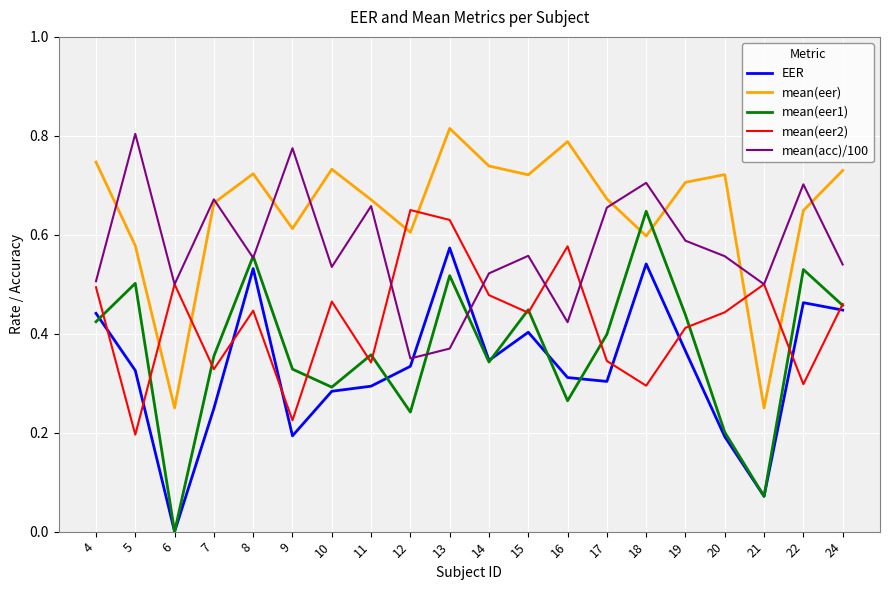

Rank the series at 13 from lowest to highest value.

mean(acc)/100, mean(eer1), EER, mean(eer2), mean(eer)